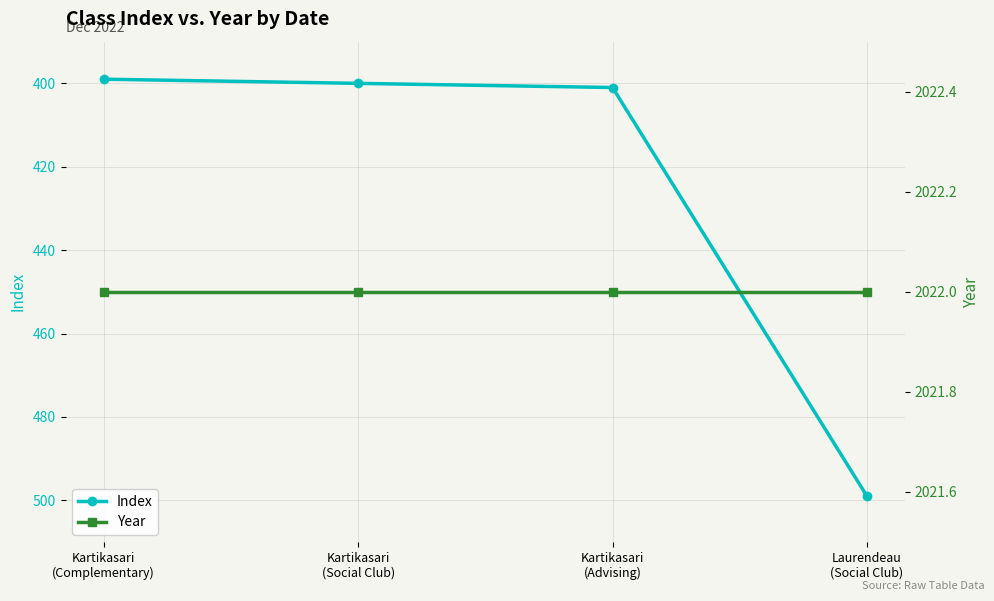

Reading left to right, extract all data points from this chart.

Index: Kartikasari
(Complementary)=399	Kartikasari
(Social Club)=400	Kartikasari
(Advising)=401	Laurendeau
(Social Club)=499
Year: Kartikasari
(Complementary)=2022	Kartikasari
(Social Club)=2022	Kartikasari
(Advising)=2022	Laurendeau
(Social Club)=2022